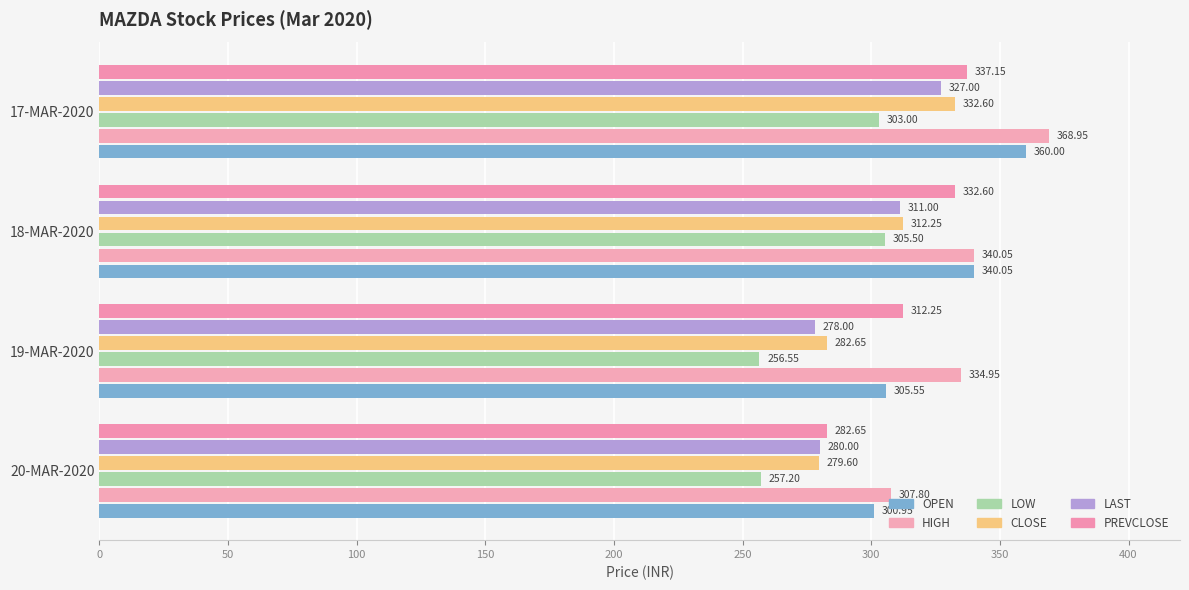

At how many categories does at least one series exceed 265?

4